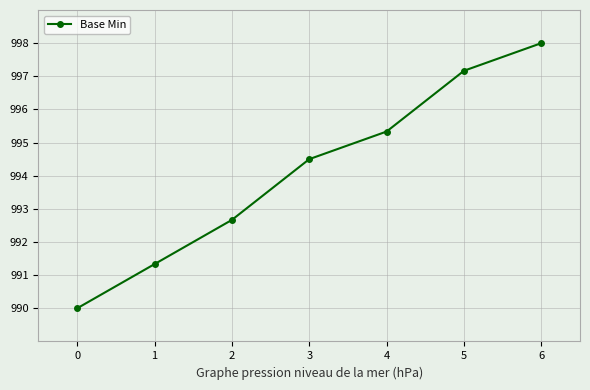

Rank the categories by value from lowest to highest.

0, 1, 2, 3, 4, 5, 6